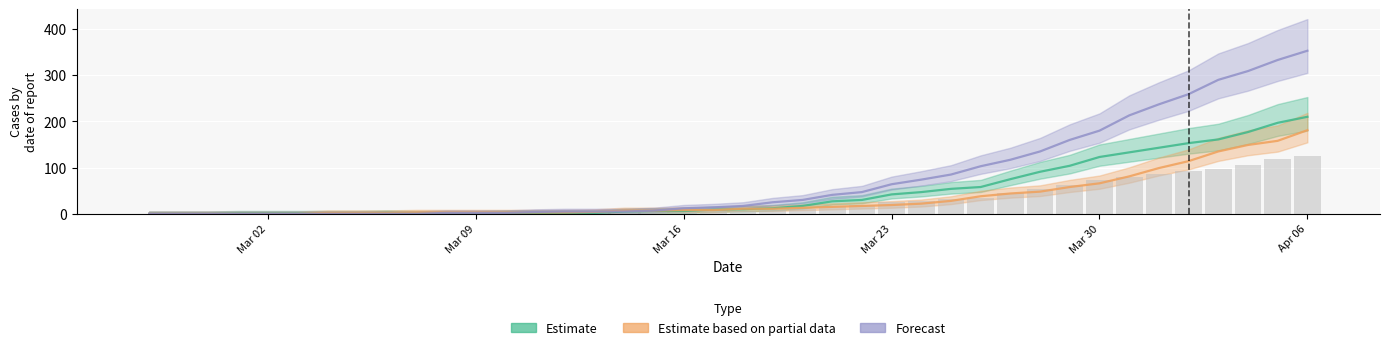

List the labels in order of Estimate based on partial data (col_1) value, largest first.

2020-04-06, 2020-04-05, 2020-04-04, 2020-04-03, 2020-04-02, 2020-04-01, 2020-03-31, 2020-03-30, 2020-03-29, 2020-03-28, 2020-03-27, 2020-03-26, 2020-03-25, 2020-03-24, 2020-03-23, 2020-03-22, 2020-03-21, 2020-03-20, 2020-03-18, 2020-03-19, 2020-03-16, 2020-03-17, 2020-03-14, 2020-03-15, 2020-03-13, 2020-03-07, 2020-03-08, 2020-03-09, 2020-03-10, 2020-03-11, 2020-03-12, 2020-03-04, 2020-03-05, 2020-03-06, 2020-02-27, 2020-02-28, 2020-02-29, 2020-03-01, 2020-03-02, 2020-03-03